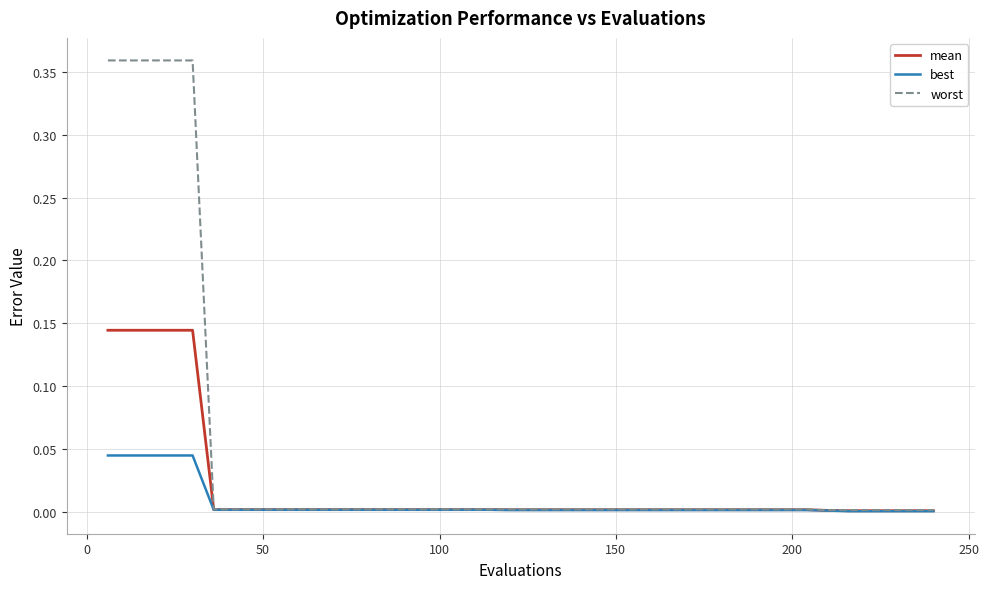

List the series in order of their peak value, lowest first.

best, mean, worst